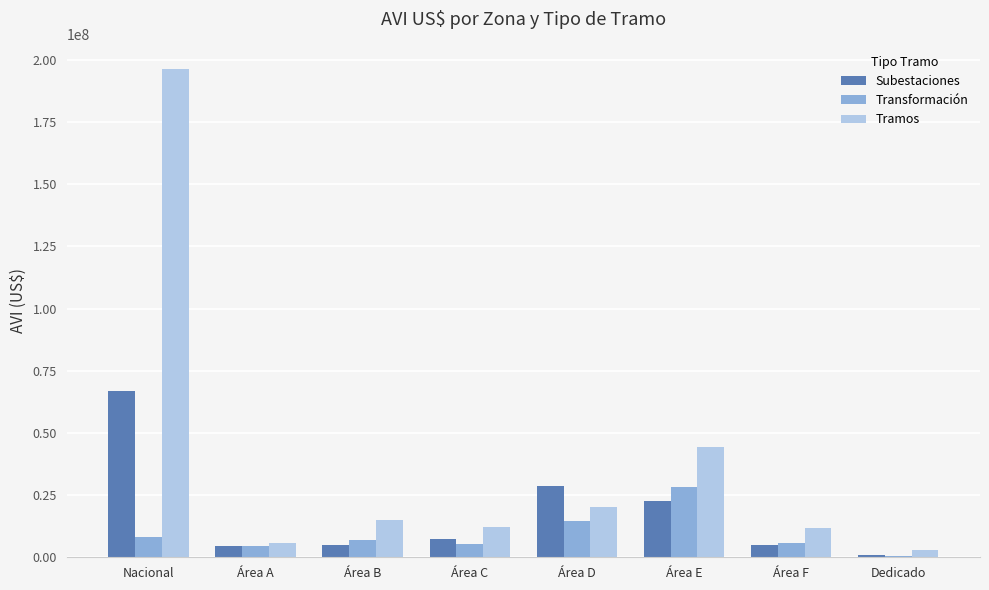

Which series has the widest spread of values?

Tramos